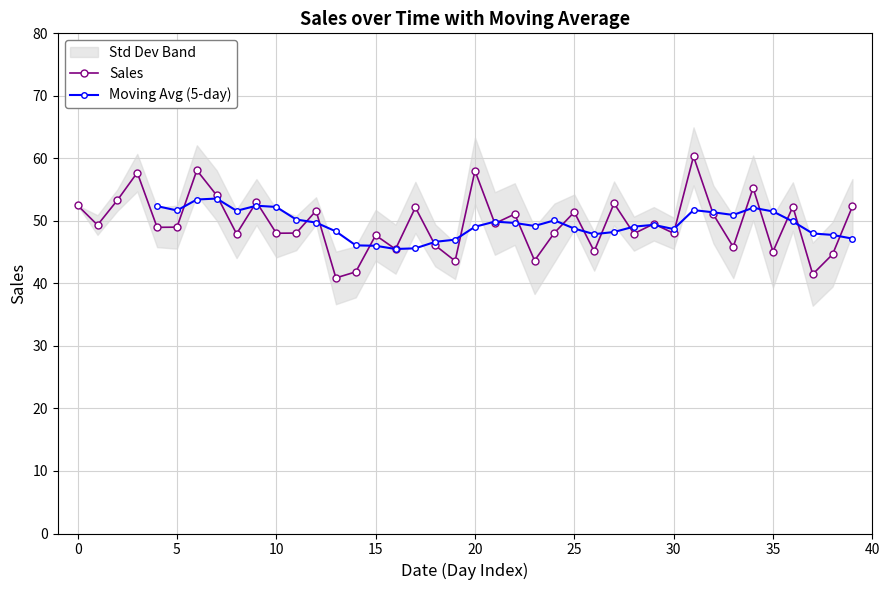

What is the difference between the second highest and minimum values?

17.2